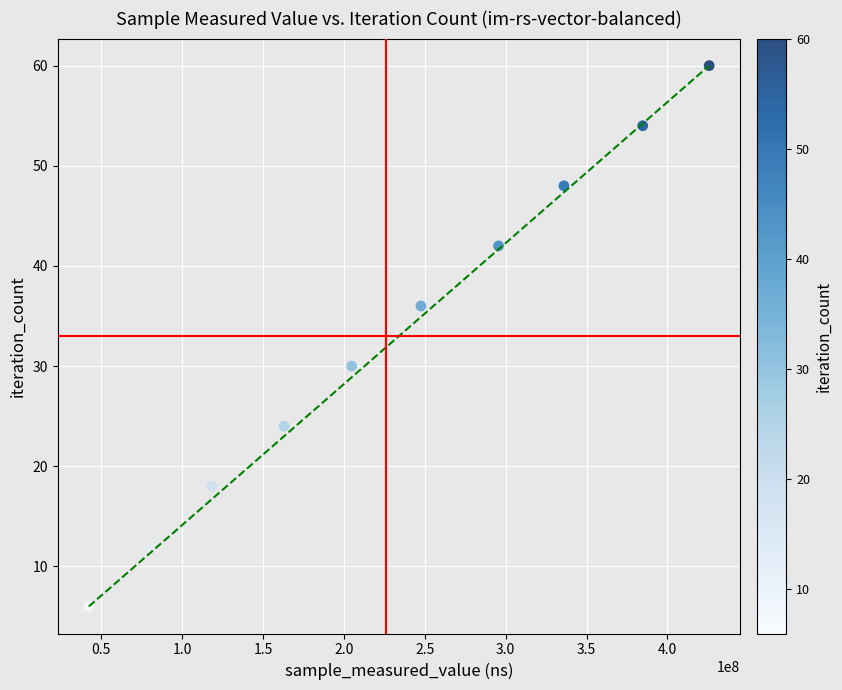

What is the average X value?

229806898